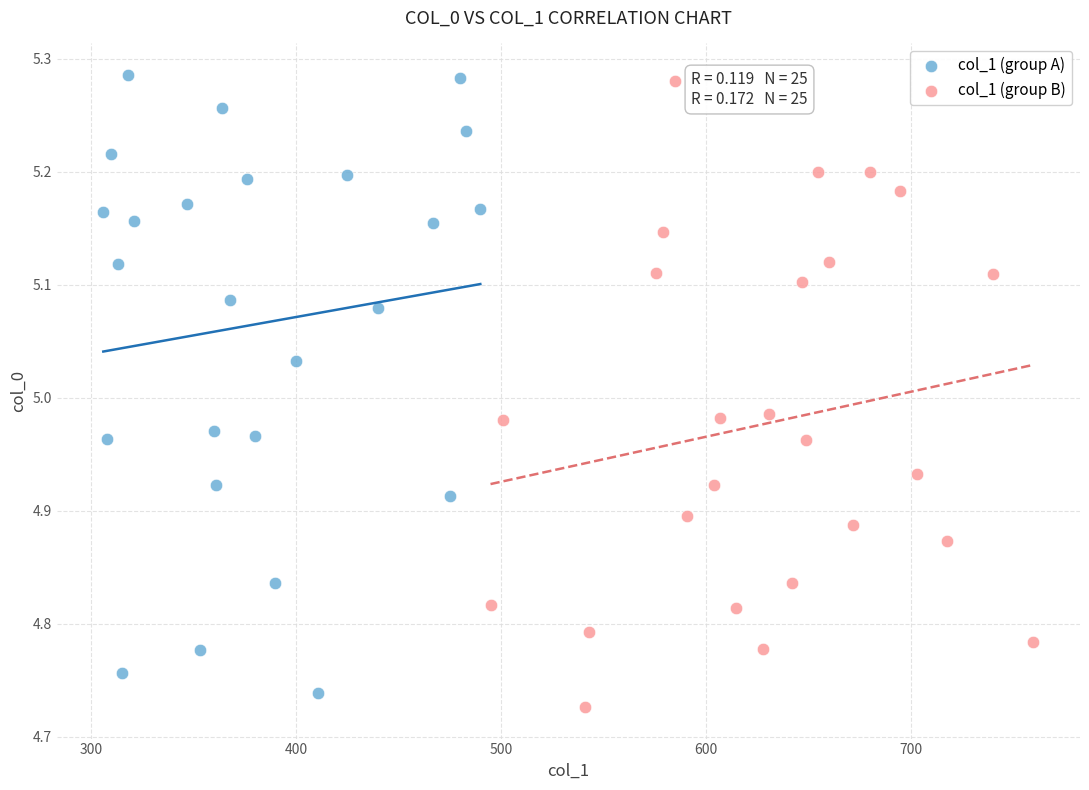

Which series contains the lowest Y value?

col_1 (group B)